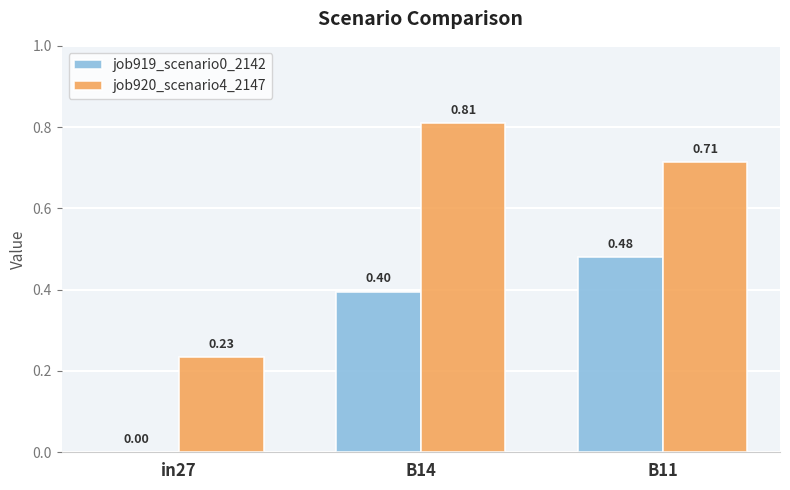

What is the sum of the job920_scenario4_2147 values at B14 and B11?

1.5